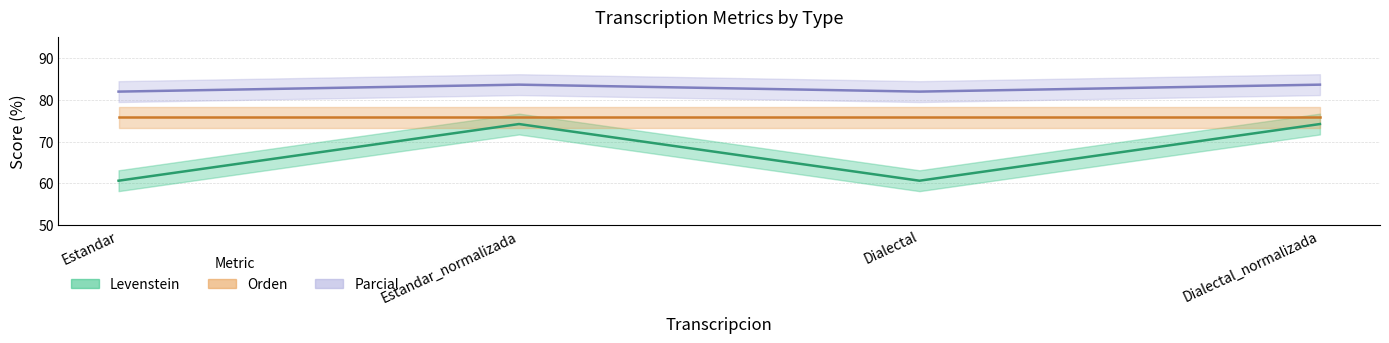

What is the difference between the Parcial values at Dialectal_normalizada and Dialectal?

1.7